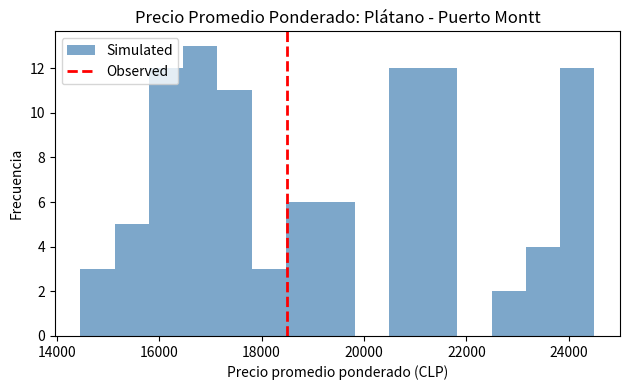

Around what value on the x-axis is the tallest bar? Give the approximate position of its centre, as read against the axis.

16800